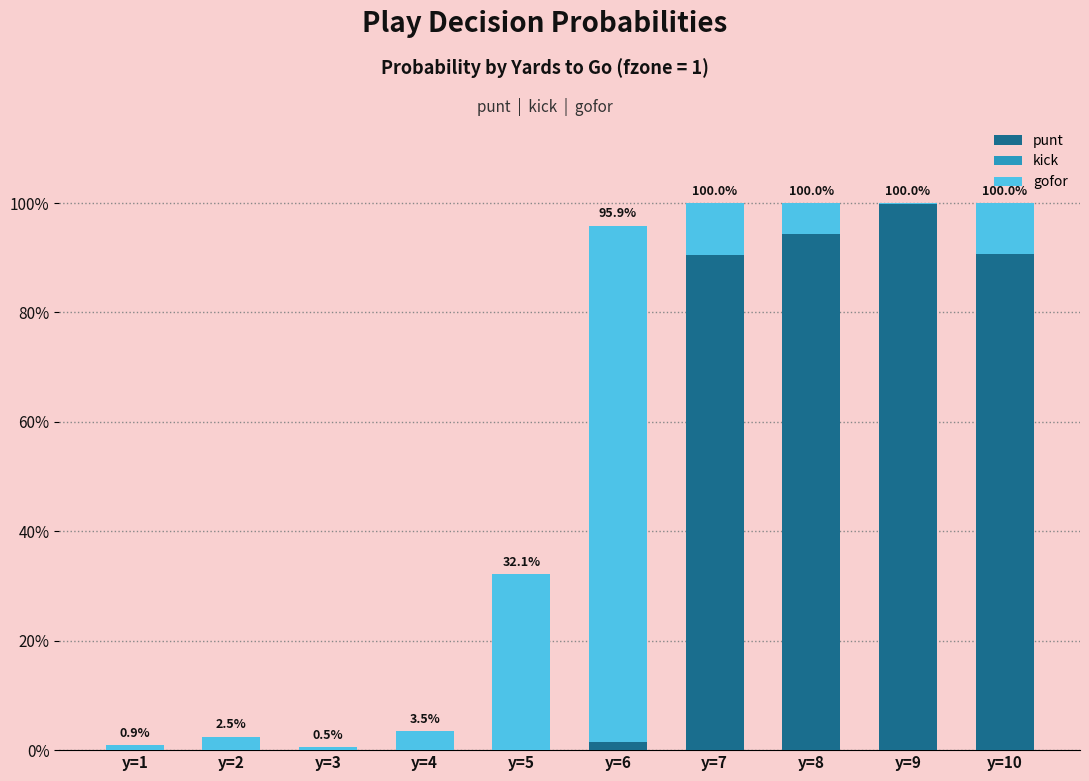

At which label is punt closest to 0?

y=1